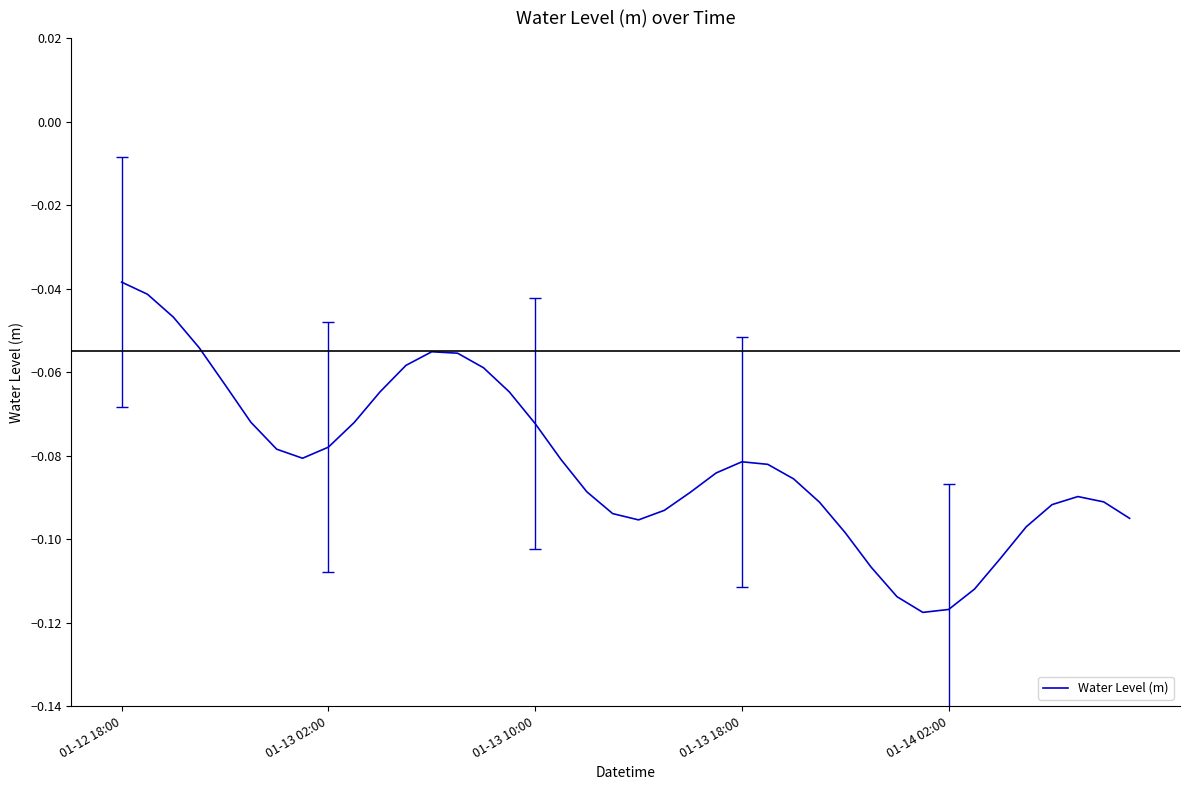

What is the average value?

-0.1